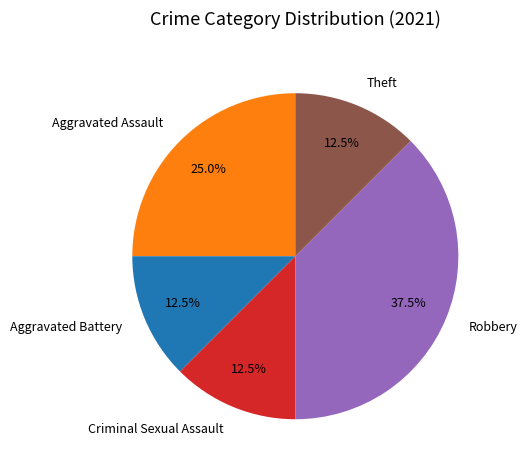

Approximately how many times larger is the value at Theft compared to Robbery?

0.3